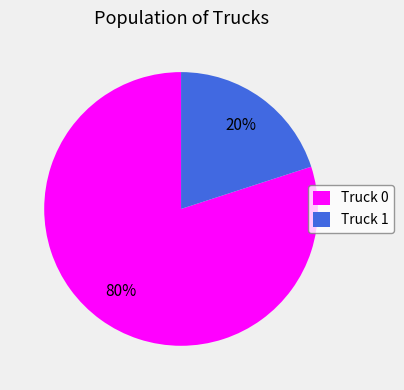

True or false: Truck 0 accounts for 67% of the total.

False